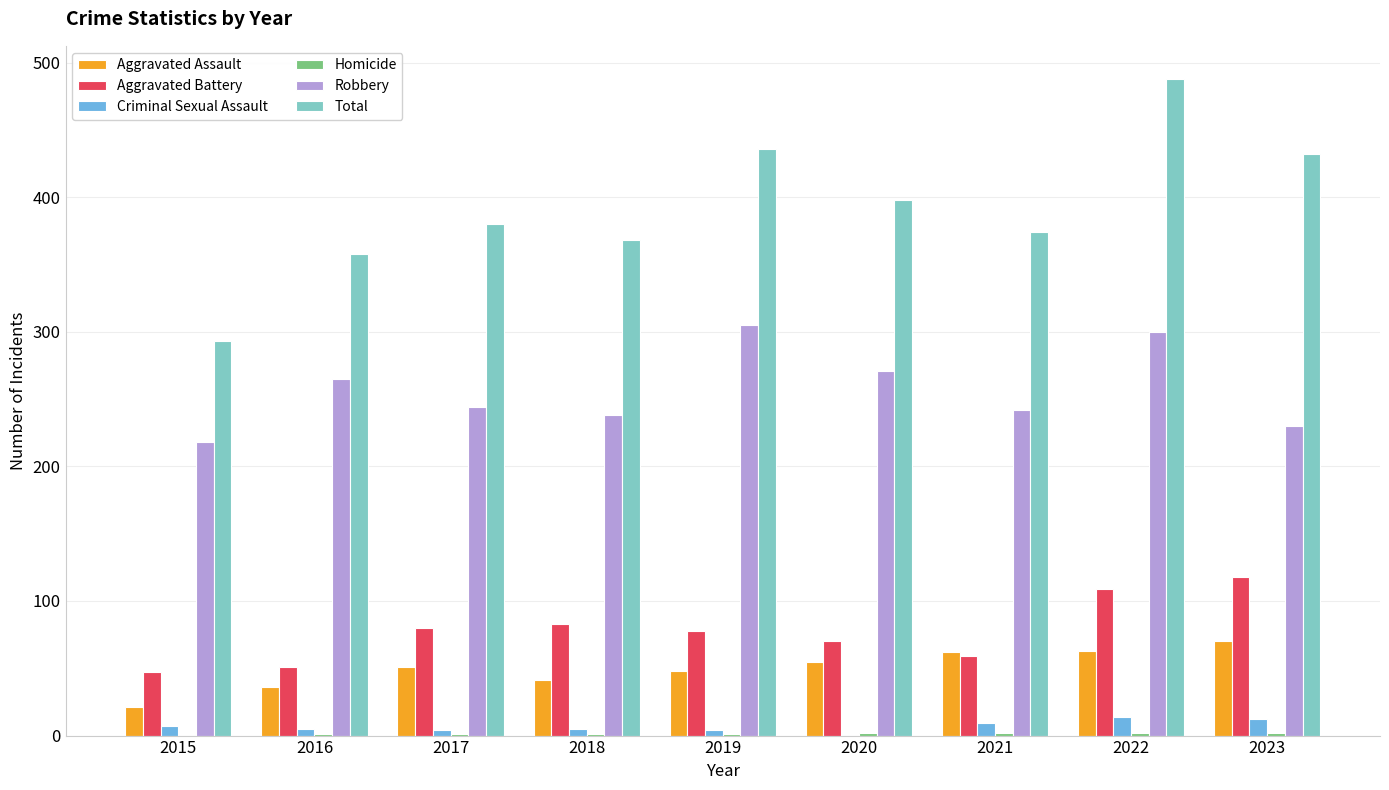

True or false: Robbery has a value of 167 at 2019.

False